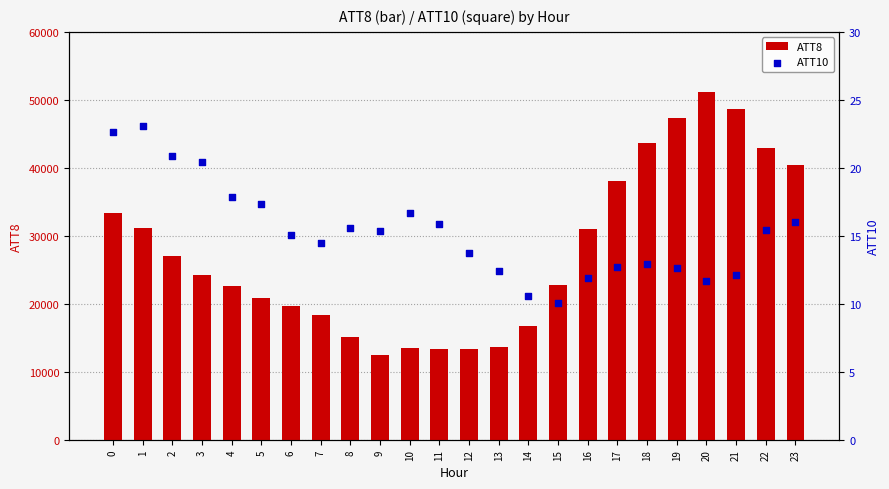

Which series contains the lowest Y value?

ATT10